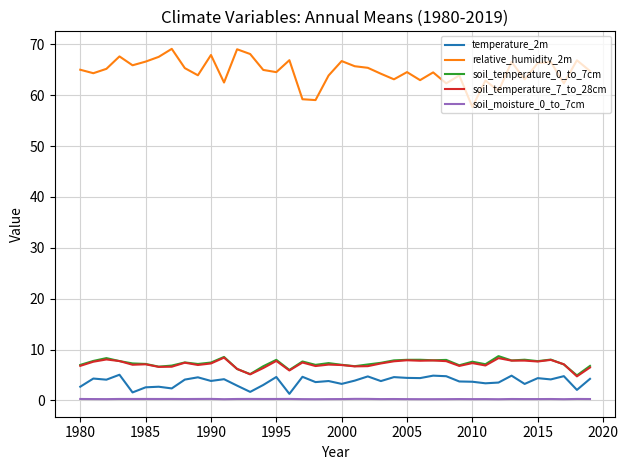

What is the highest value of the relative_humidity_2m series?

69.1